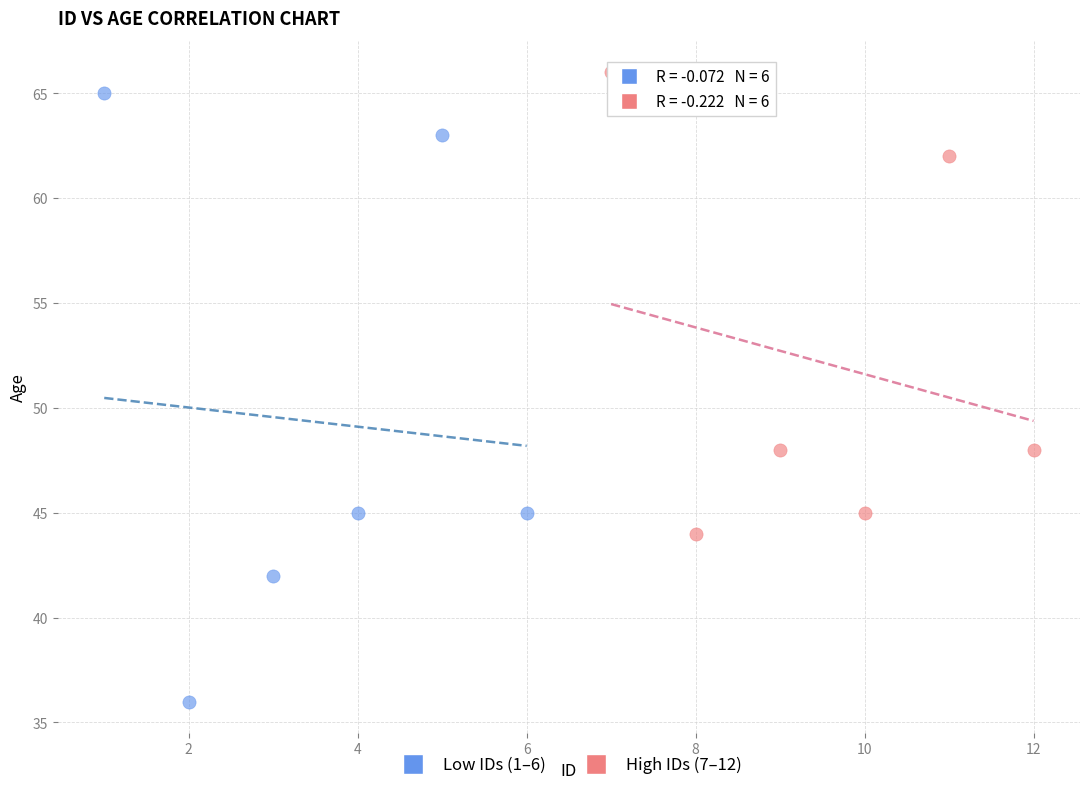

Which series has the widest spread of Y values?

Low IDs (1–6)